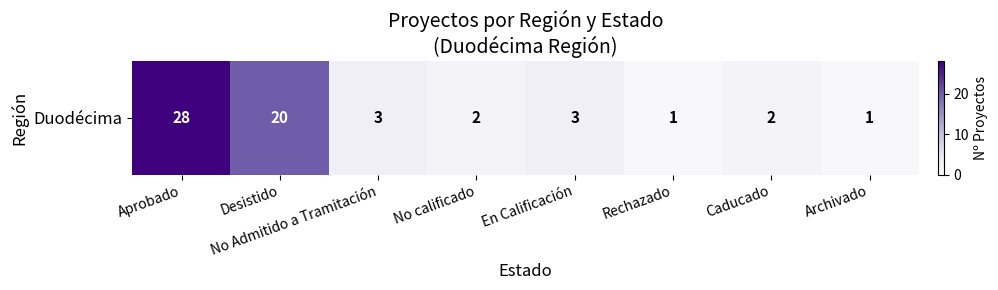

Rank the categories by value from lowest to highest.

Rechazado, Archivado, No calificado, Caducado, No Admitido a Tramitación, En Calificación, Desistido, Aprobado